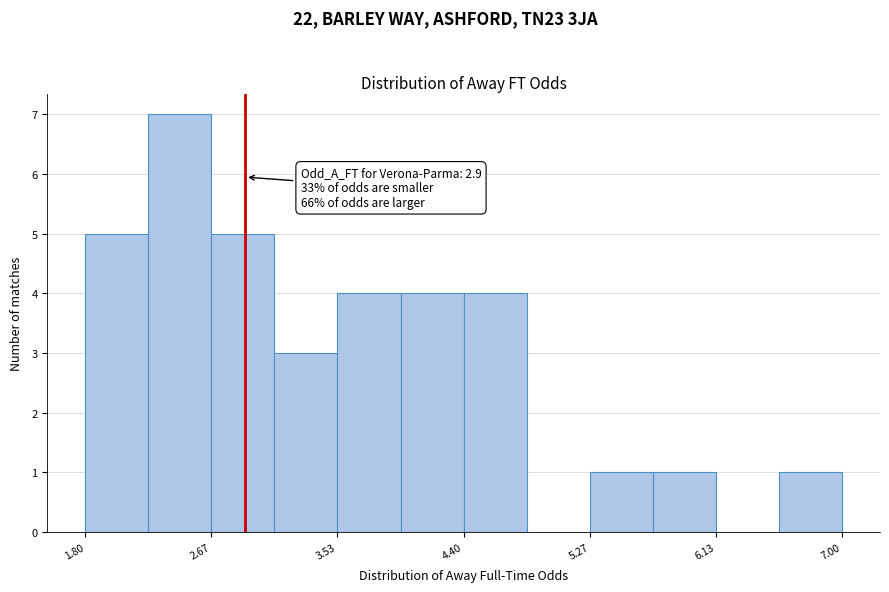

Over which range of the x-axis is the bar tallest?

2.2 to 2.7